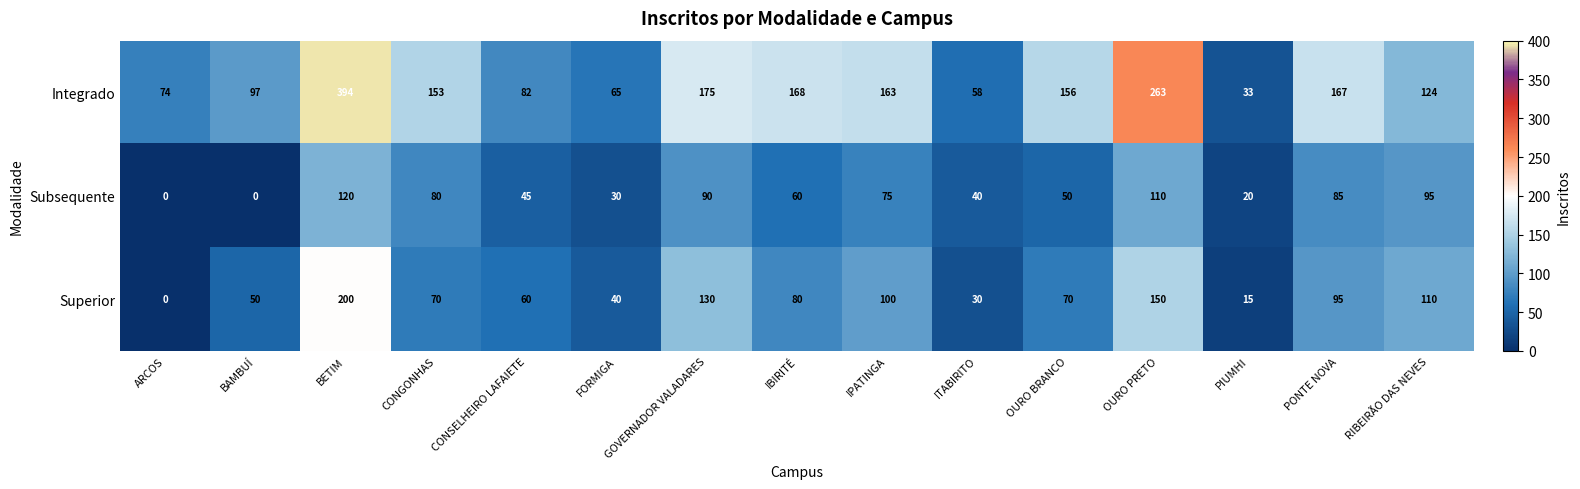

Is it true that Integrado equals 235 at IPATINGA?

False